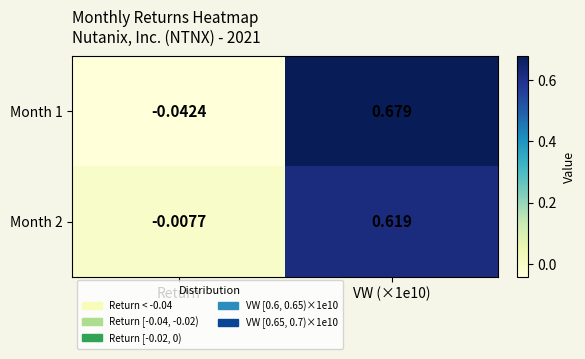

How many negative values does the Month 2 series have?

1